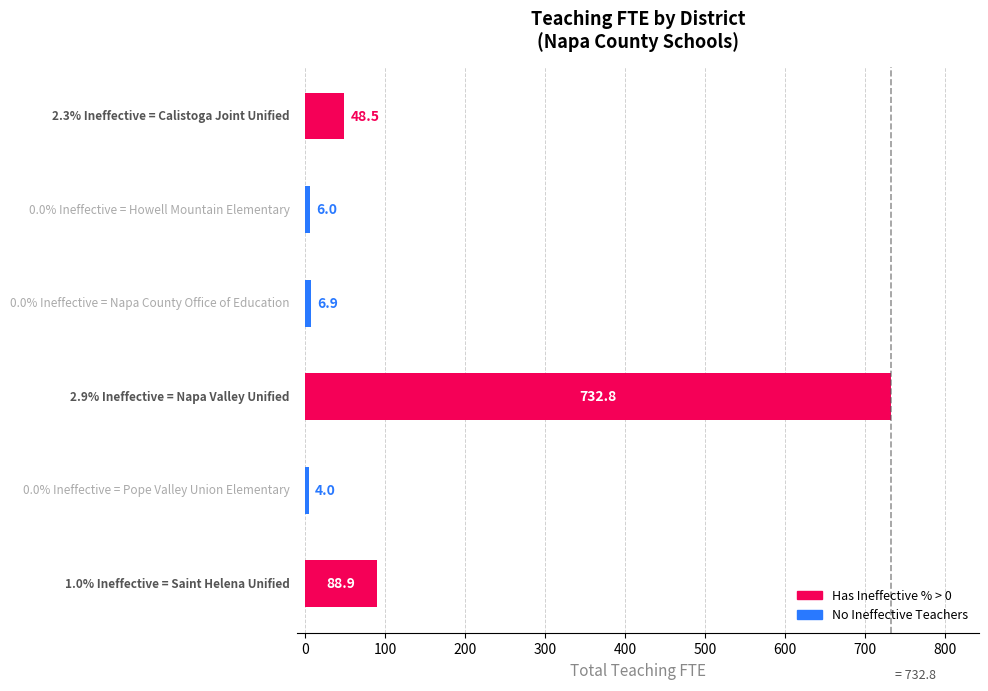

How many categories are shown in the chart?

6